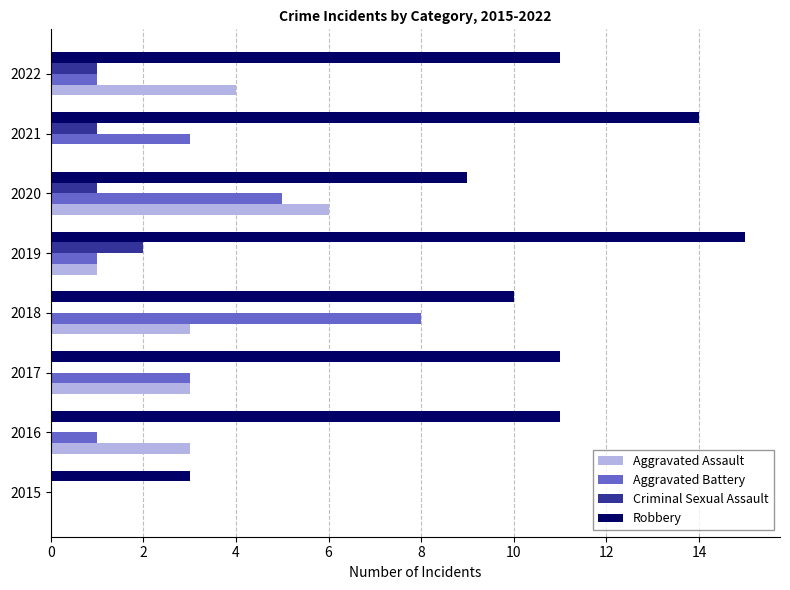

Is it true that Robbery equals 11 at 2017?

True